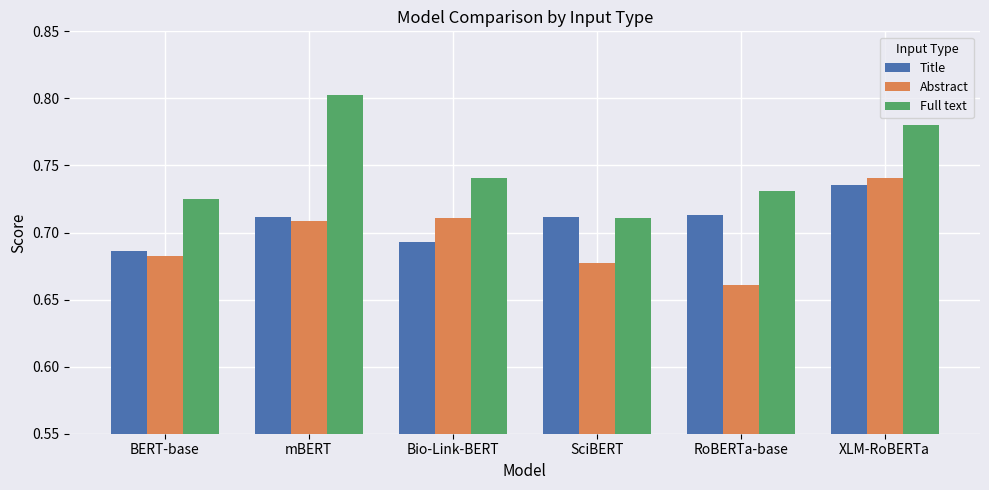

At which category does the chart reach its peak across all series?

mBERT